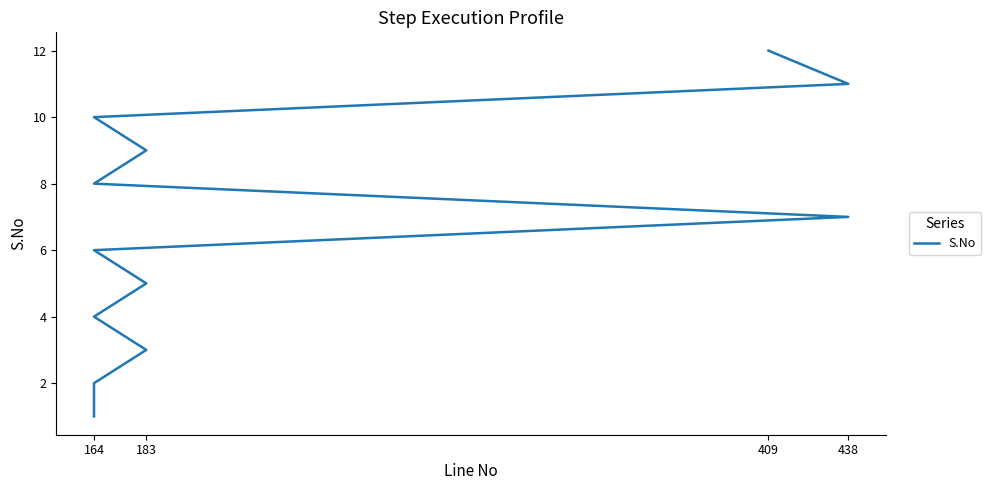

What is the label of the 3rd point from the left?

183